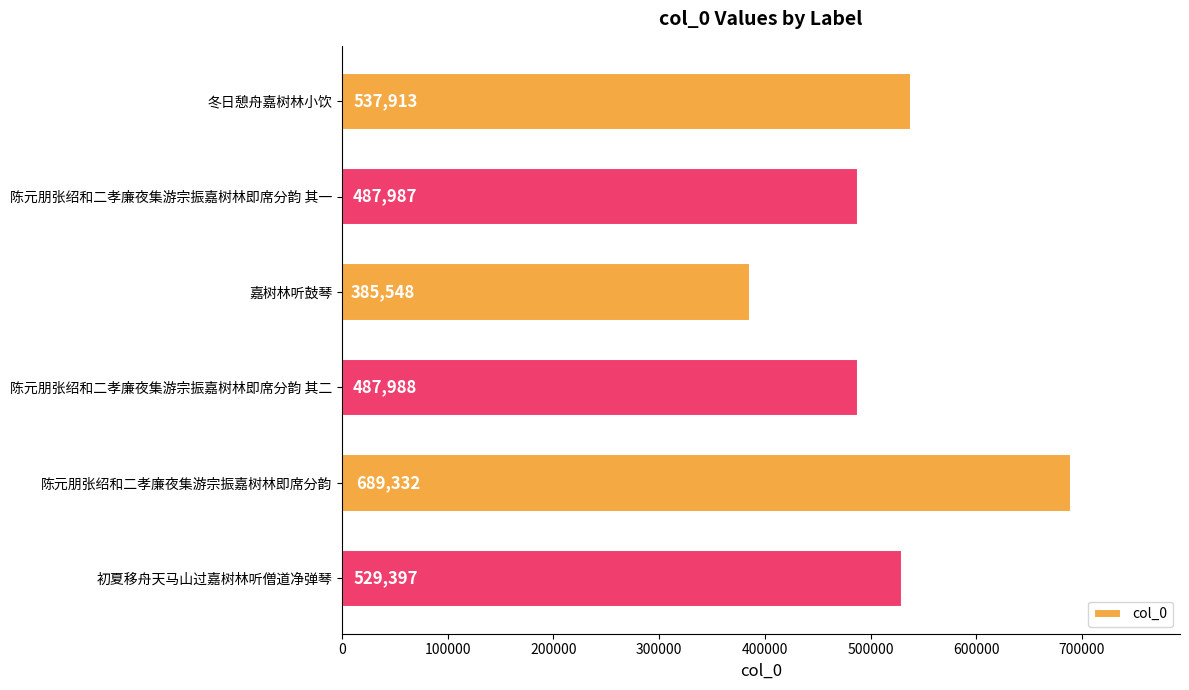

What is the label of the 5th bar from the bottom?

陈元朋张绍和二孝廉夜集游宗振嘉树林即席分韵 其一